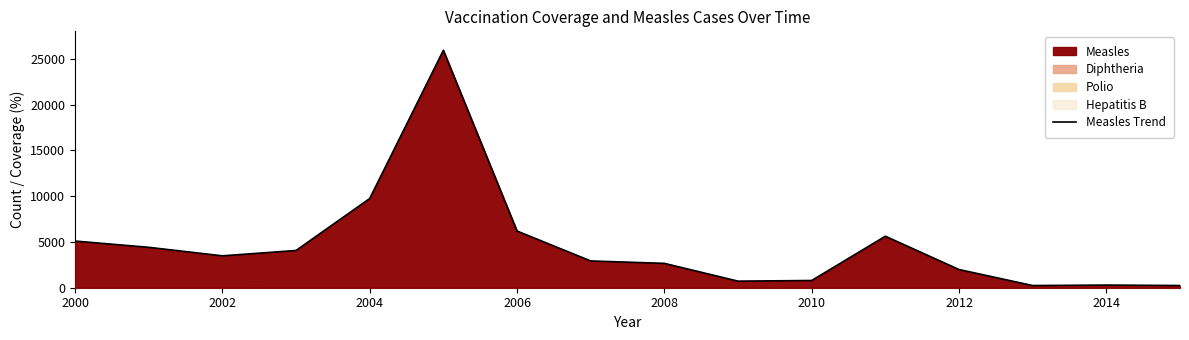

The value of Measles Trend at 2004 is 2835. True or false?

False